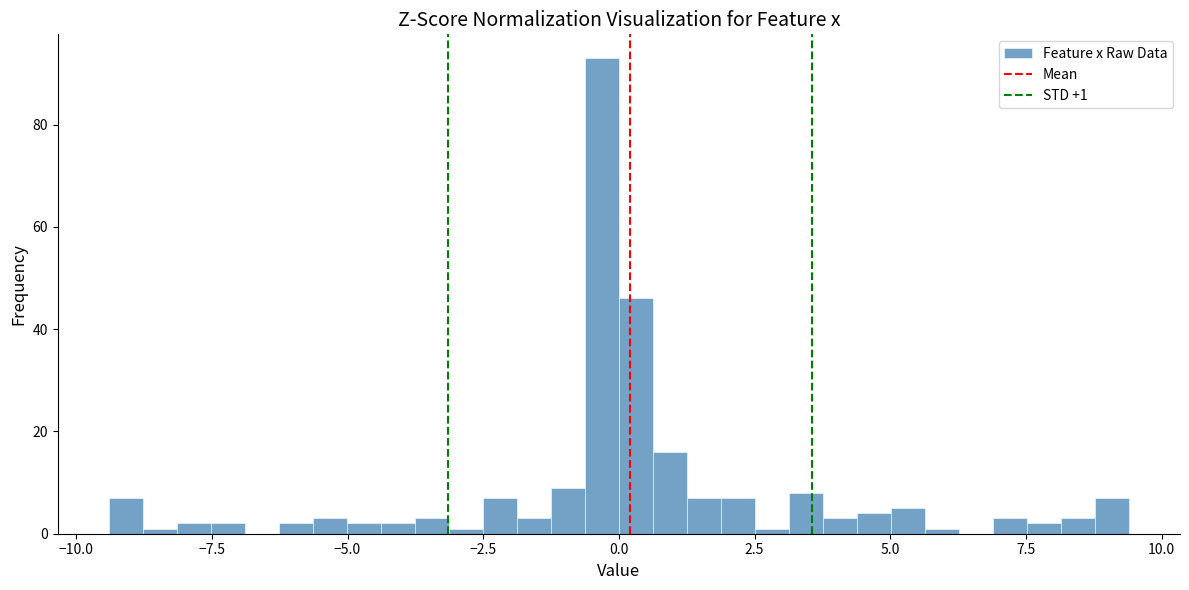

Around what value on the x-axis is the tallest bar? Give the approximate position of its centre, as read against the axis.

-0.5